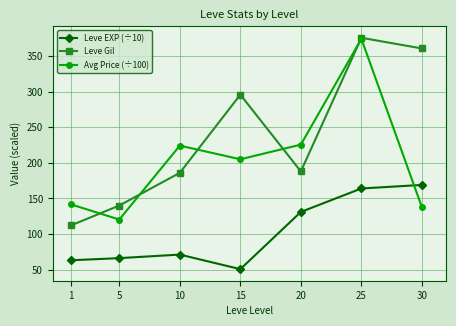

Rank the series at 1 from highest to lowest value.

Avg Price (÷100), Leve Gil, Leve EXP (÷10)